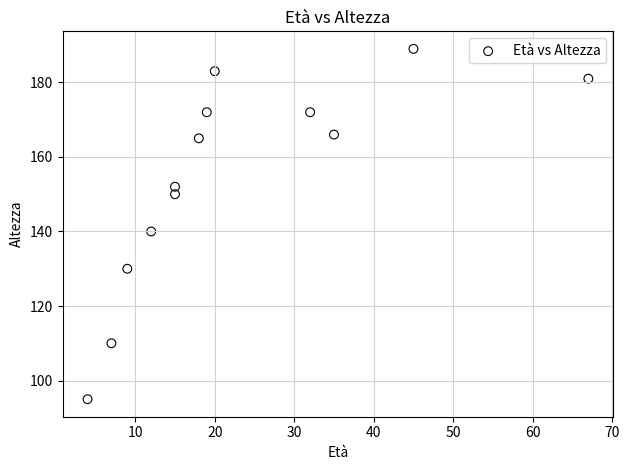

What is the range of X values (max minus min)?

63